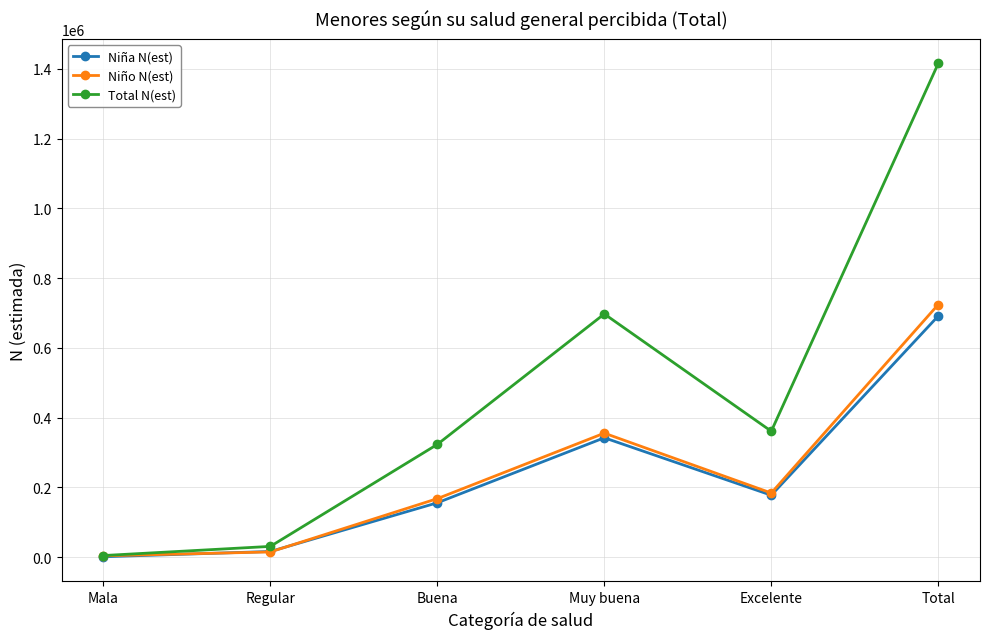

Which series has the largest range (max minus min)?

Total N(est)